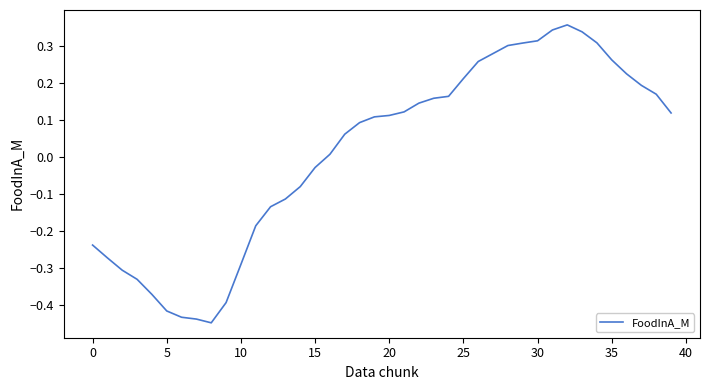

What is the difference between the maximum and minimum values?

0.8